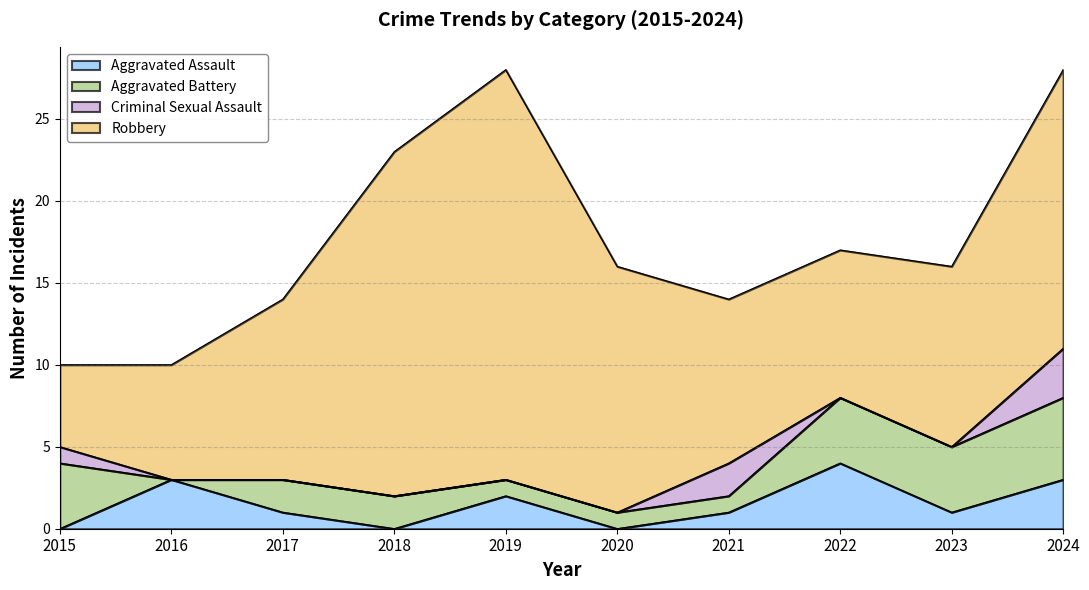

Which series changed the most between 2019 and 2023?

Robbery